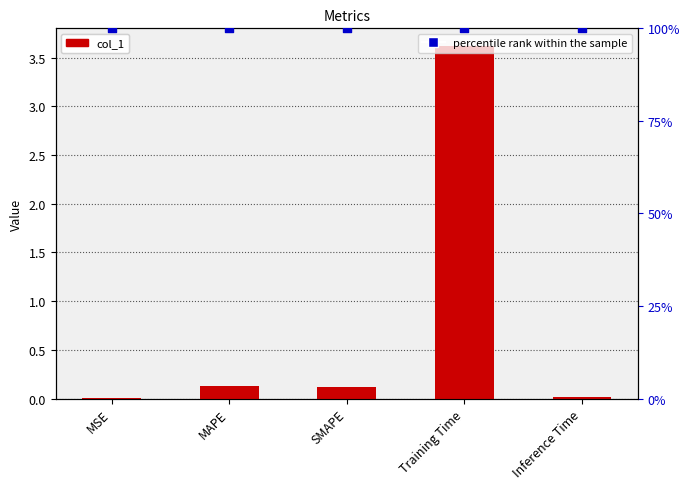

Which series contains the highest Y value?

col_1